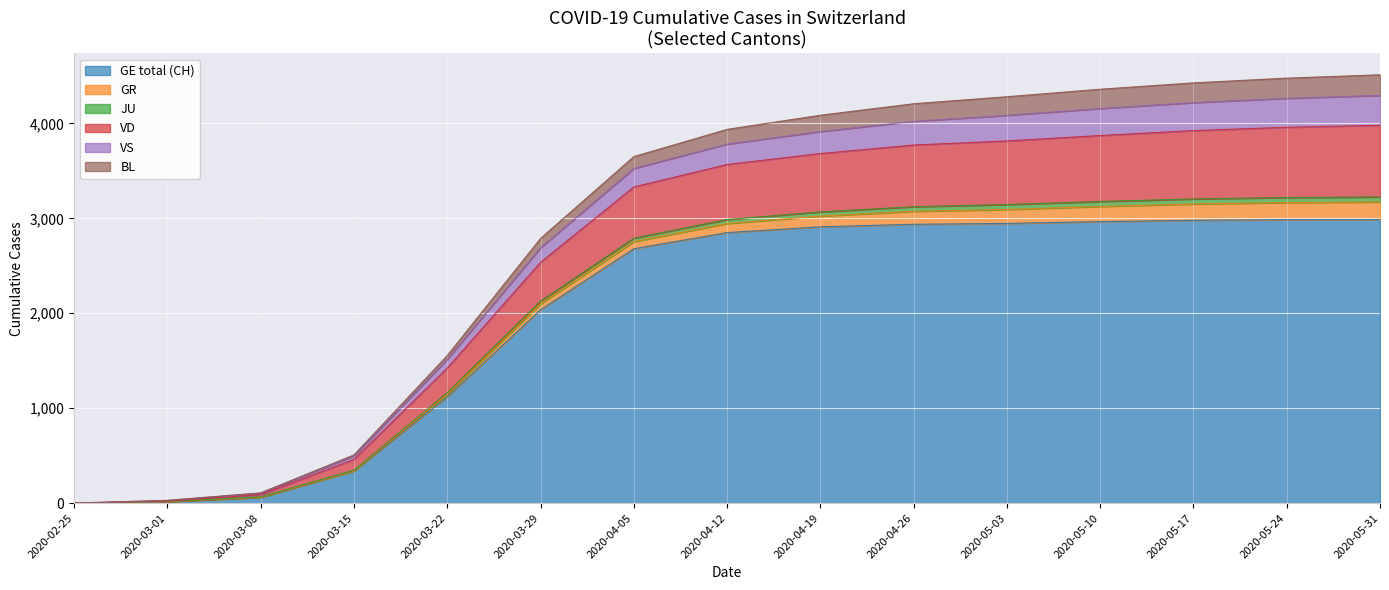

What is the maximum value for GE total (CH)?

2988